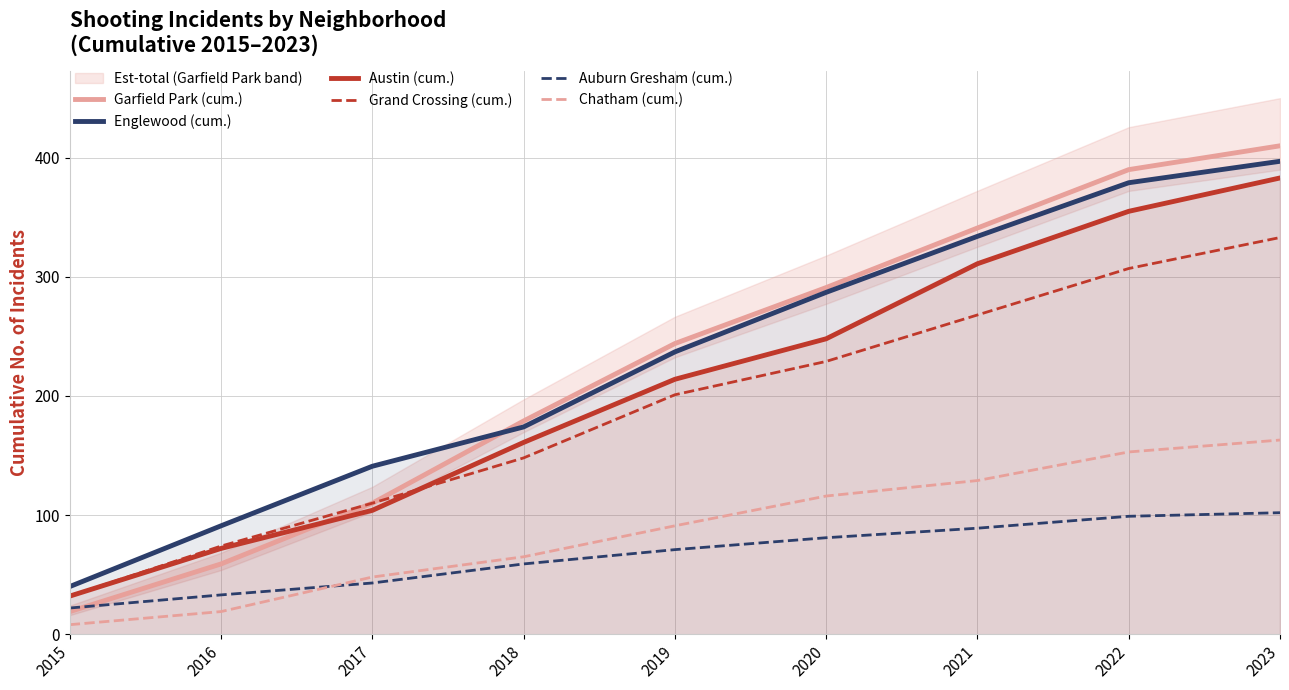

Reading left to right, extract all data points from this chart.

Garfield Park (cum.): 19	59	110	179	244	291	341	390	410
Englewood (cum.): 40	91	141	174	237	287	334	379	397
Austin (cum.): 32	72	104	161	214	248	311	355	383
Grand Crossing (cum.): 32	74	110	148	201	229	268	307	333
Auburn Gresham (cum.): 22	33	43	59	71	81	89	99	102
Chatham (cum.): 8	19	48	65	91	116	129	153	163